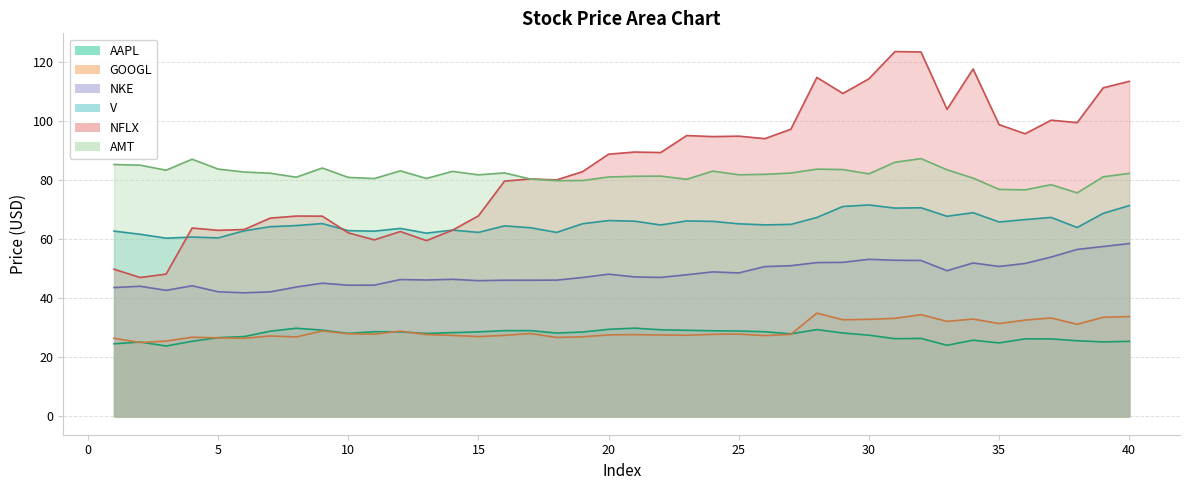

Between 6 and 19, which is larger?

19